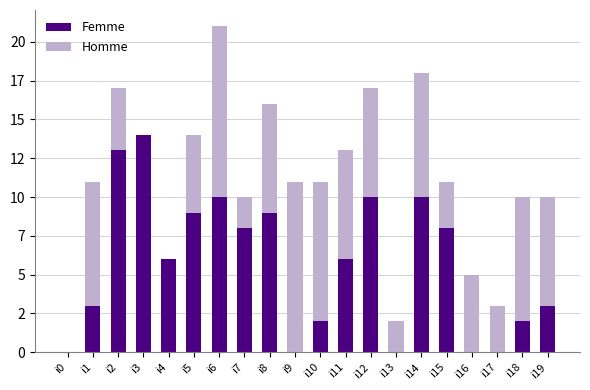

At which label is Femme closest to 7?

i4